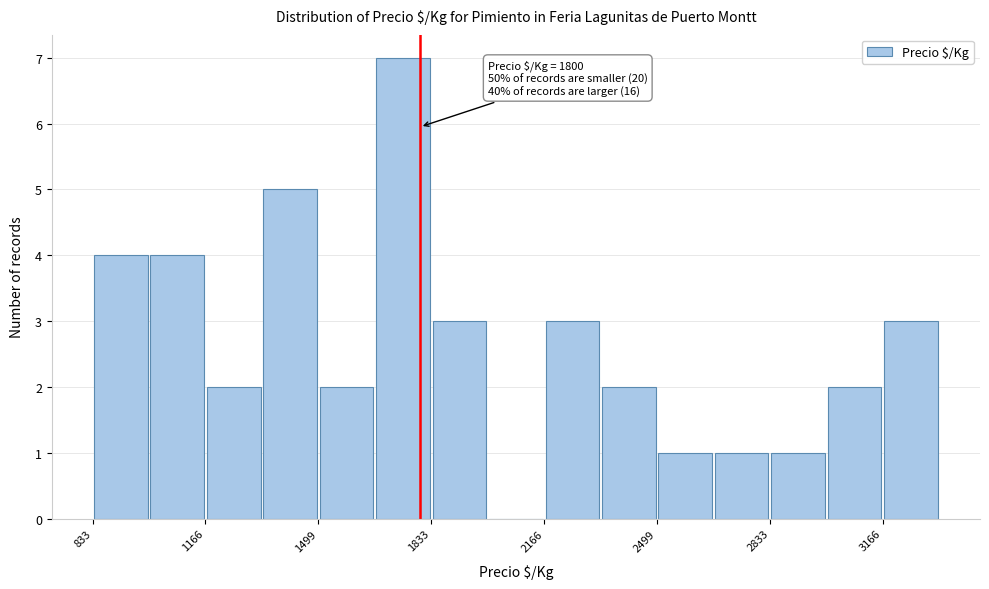

Around what value on the x-axis is the tallest bar? Give the approximate position of its centre, as read against the axis.

1750